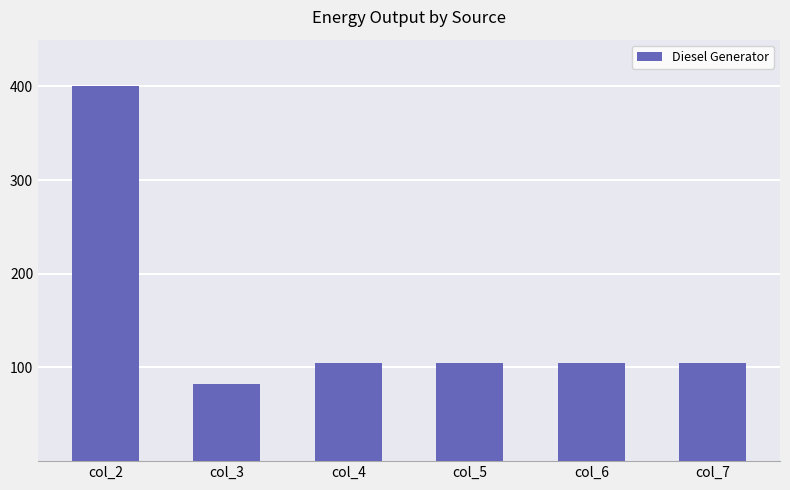

What is the value of the 4th bar from the left?

105